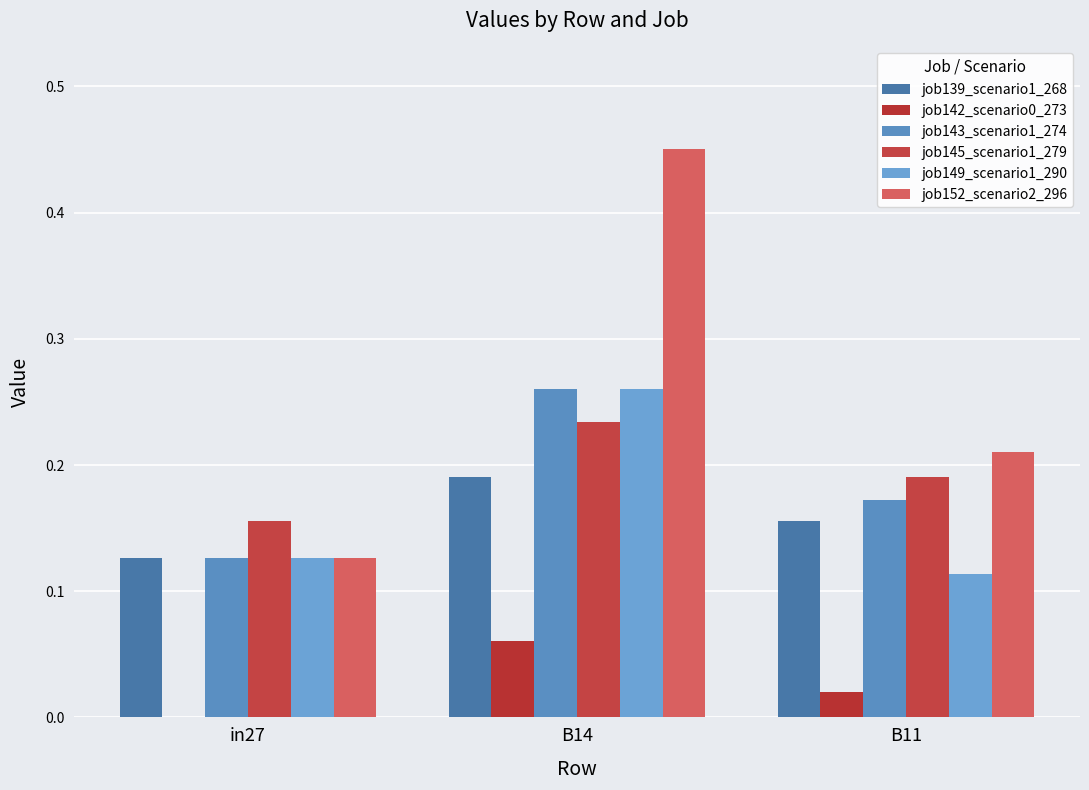

What is the sum of all job149_scenario1_290 values?

0.5